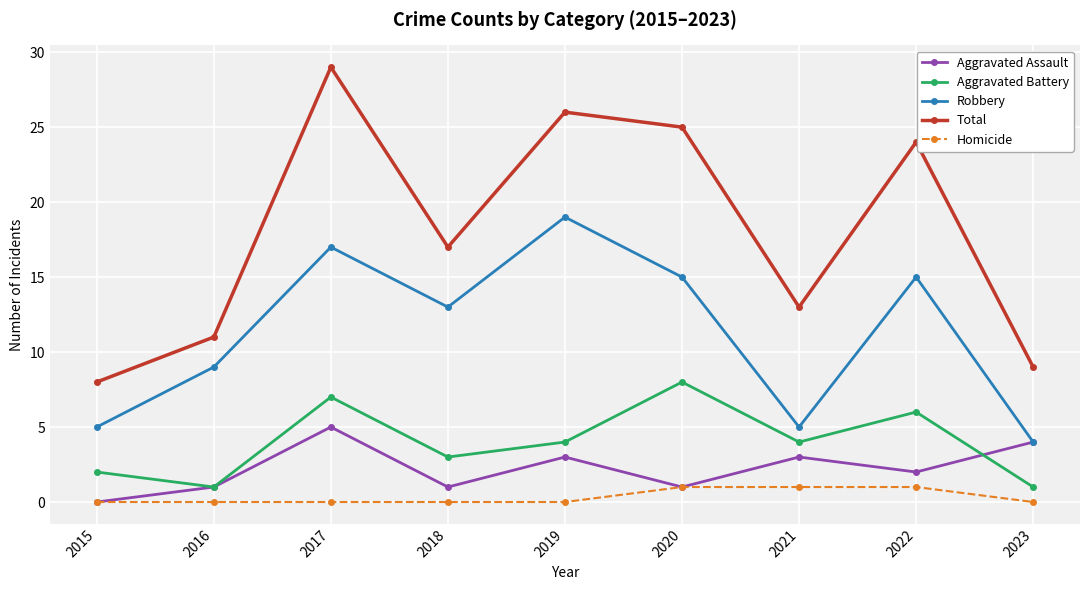

Where is Aggravated Assault nearest to the value 2?

2022